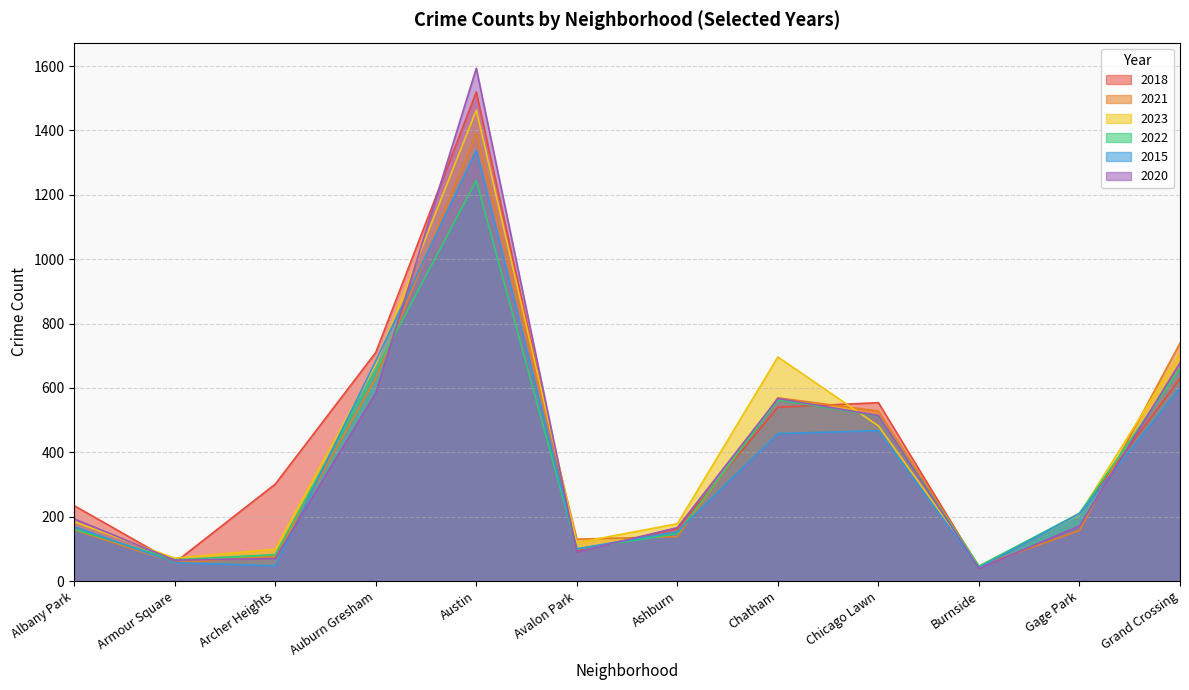

List the series in order of their peak value, highest first.

2020, 2018, 2023, 2021, 2015, 2022